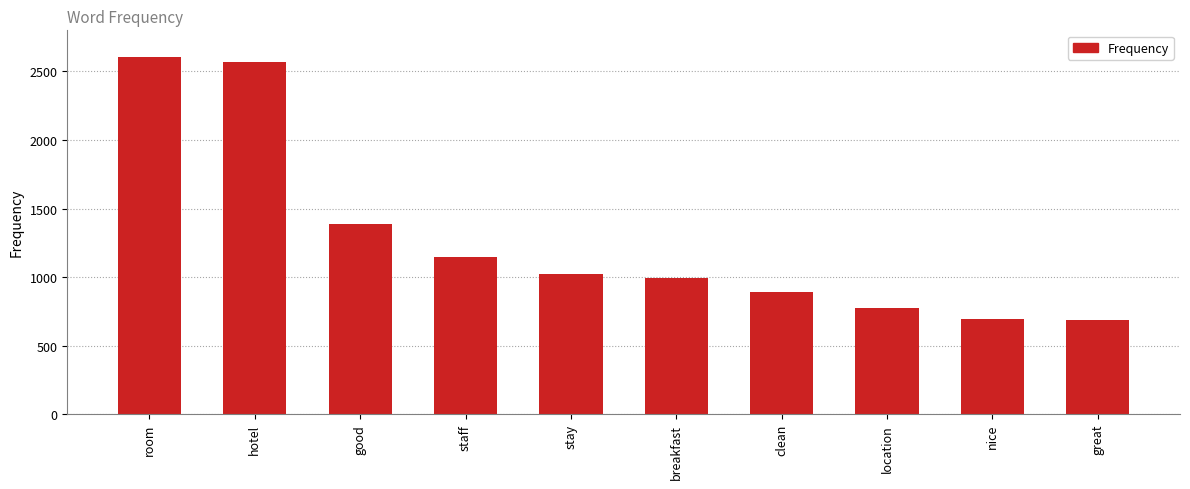

What is the difference between the values at clean and good?

494